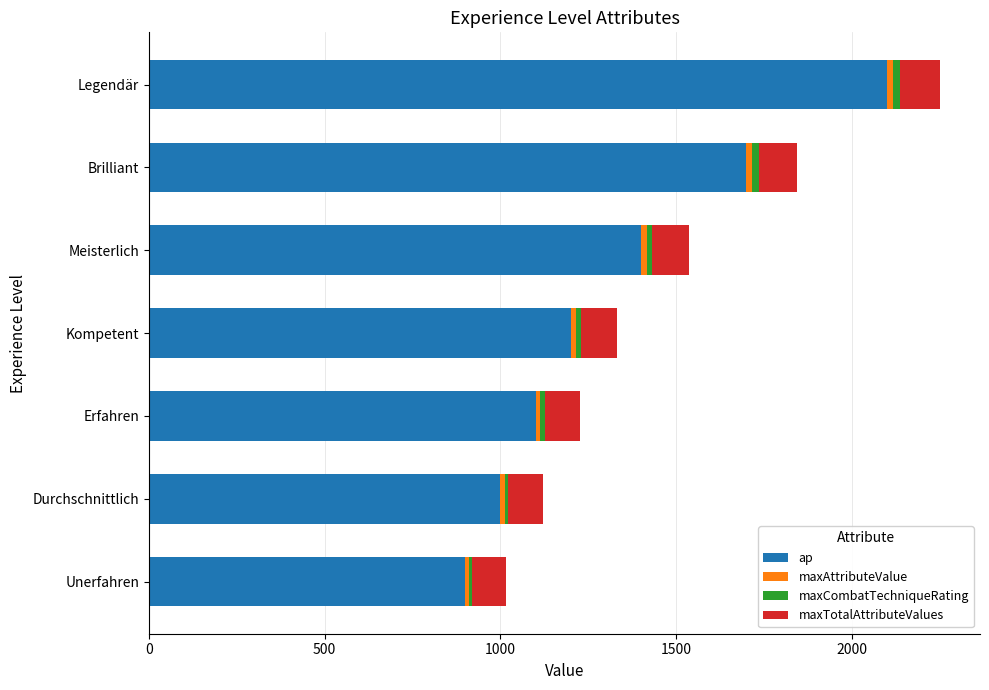

At which category is the sum across all series the highest?

Legendär